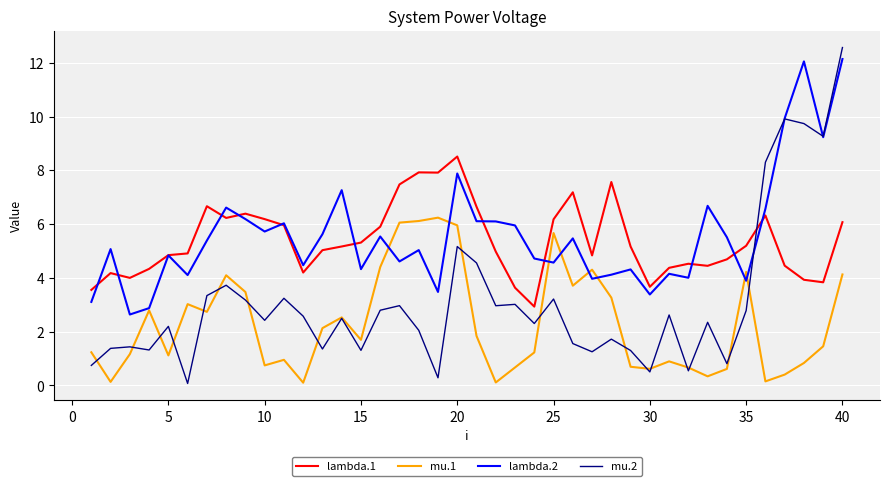

True or false: mu.1 and mu.2 cross at least once.

True